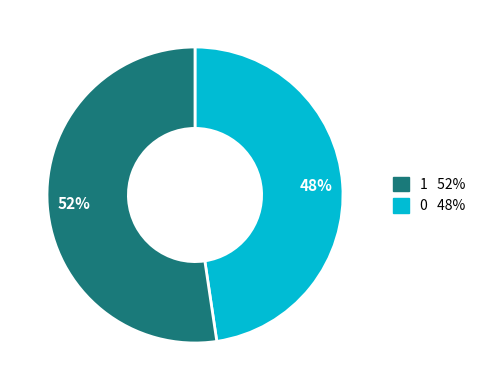

Does any single category account for the majority?

Yes